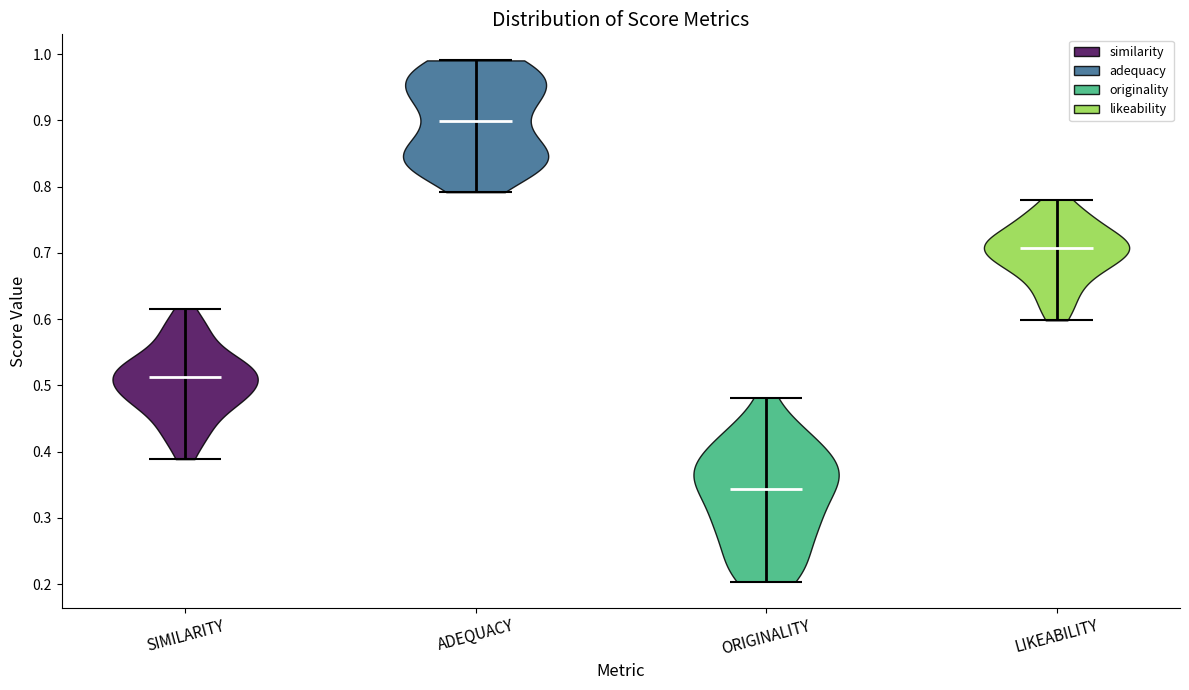

Reading left to right, read every violin against the y-axis: where its median line is, and the lowest and highest points it reaches. The values are not printed on the chart, so give them approximately, as read against the axis.

SIMILARITY: median line 0.51, lowest point 0.39, highest point 0.62
ADEQUACY: median line 0.90, lowest point 0.79, highest point 0.99
ORIGINALITY: median line 0.34, lowest point 0.20, highest point 0.48
LIKEABILITY: median line 0.71, lowest point 0.60, highest point 0.78